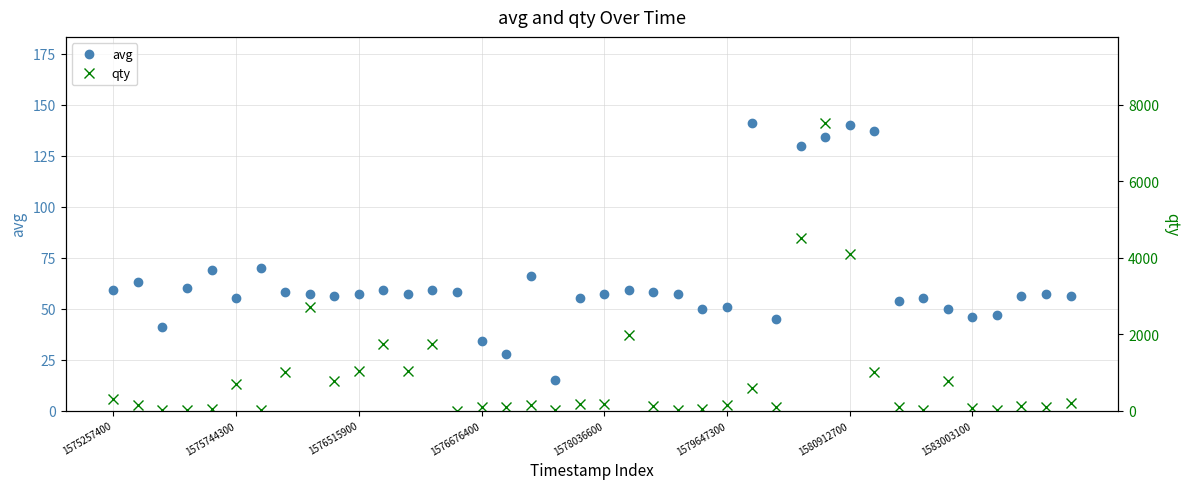

How many data points in qty are less than 160?

20